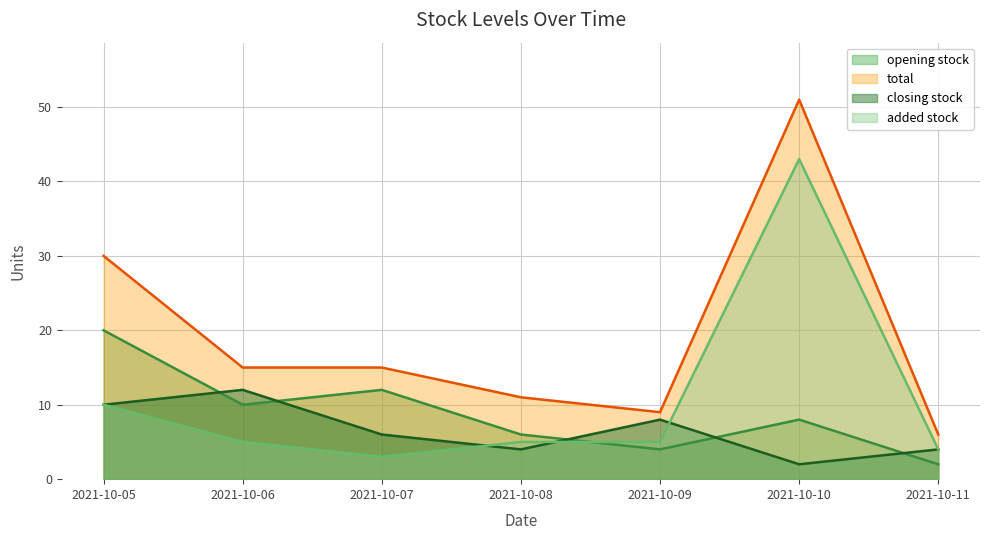

List the labels in order of opening stock value, smallest first.

2021-10-11, 2021-10-09, 2021-10-08, 2021-10-10, 2021-10-06, 2021-10-07, 2021-10-05